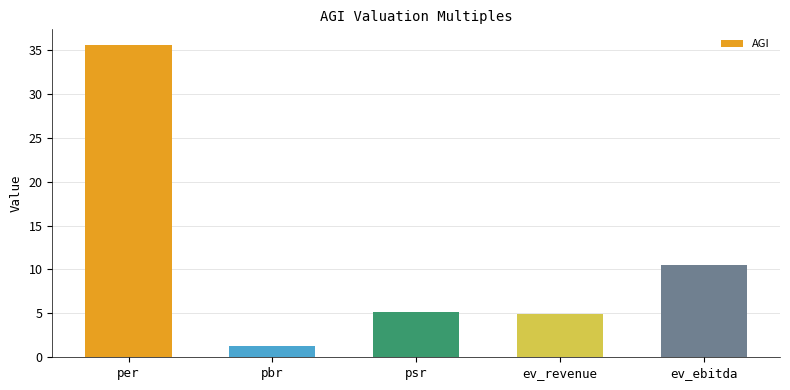

What is the difference between the second highest and second lowest values?

5.6